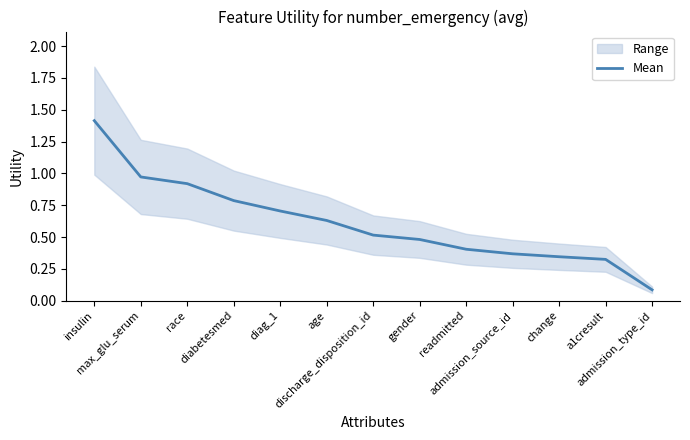

Rank the categories by value from highest to lowest.

insulin, max_glu_serum, race, diabetesmed, diag_1, age, discharge_disposition_id, gender, readmitted, admission_source_id, change, a1cresult, admission_type_id